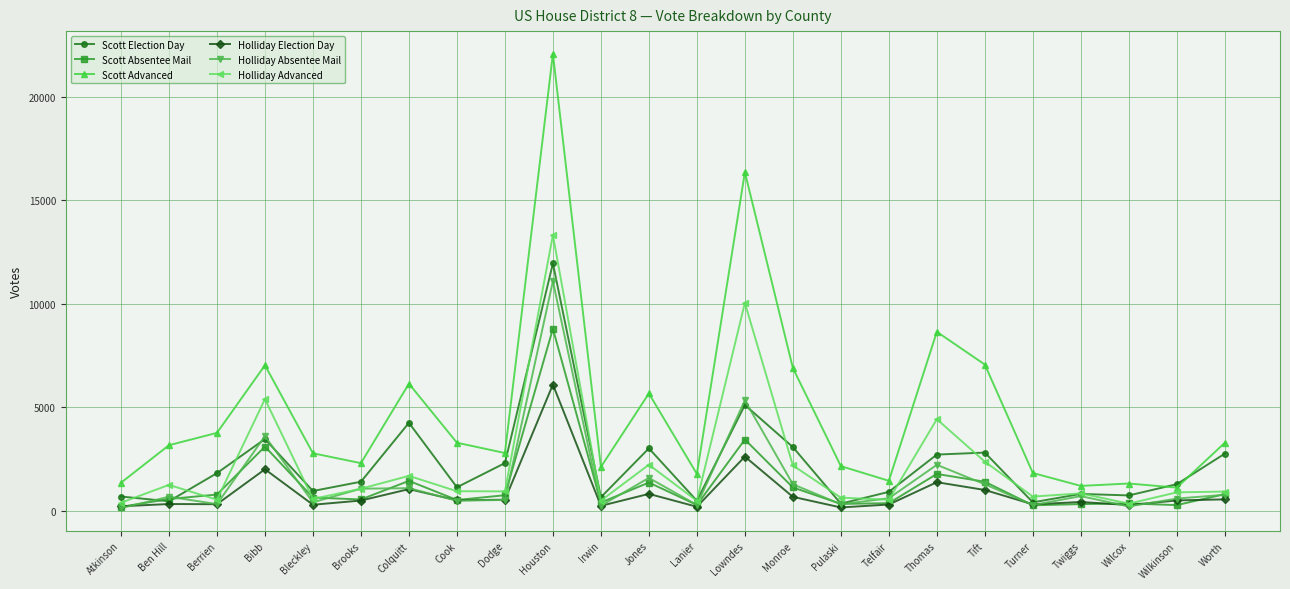

Where do Scott Election Day and Scott Absentee Mail first cross each other?

Atkinson and Ben Hill